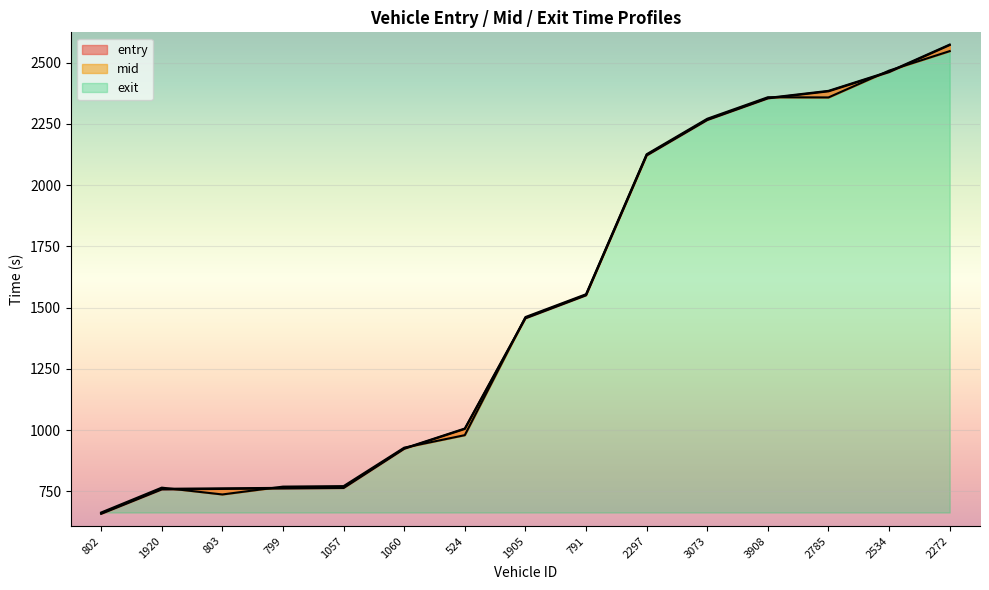

The exit series shows 675.6 at 791. True or false?

False